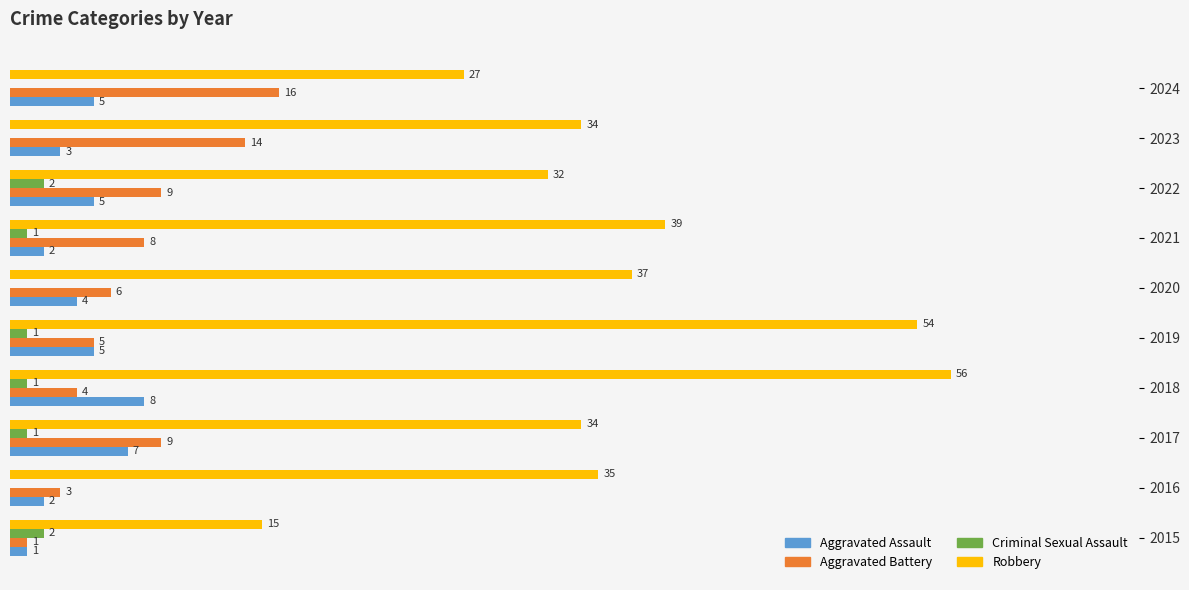

Which series has the largest total across all categories?

Robbery